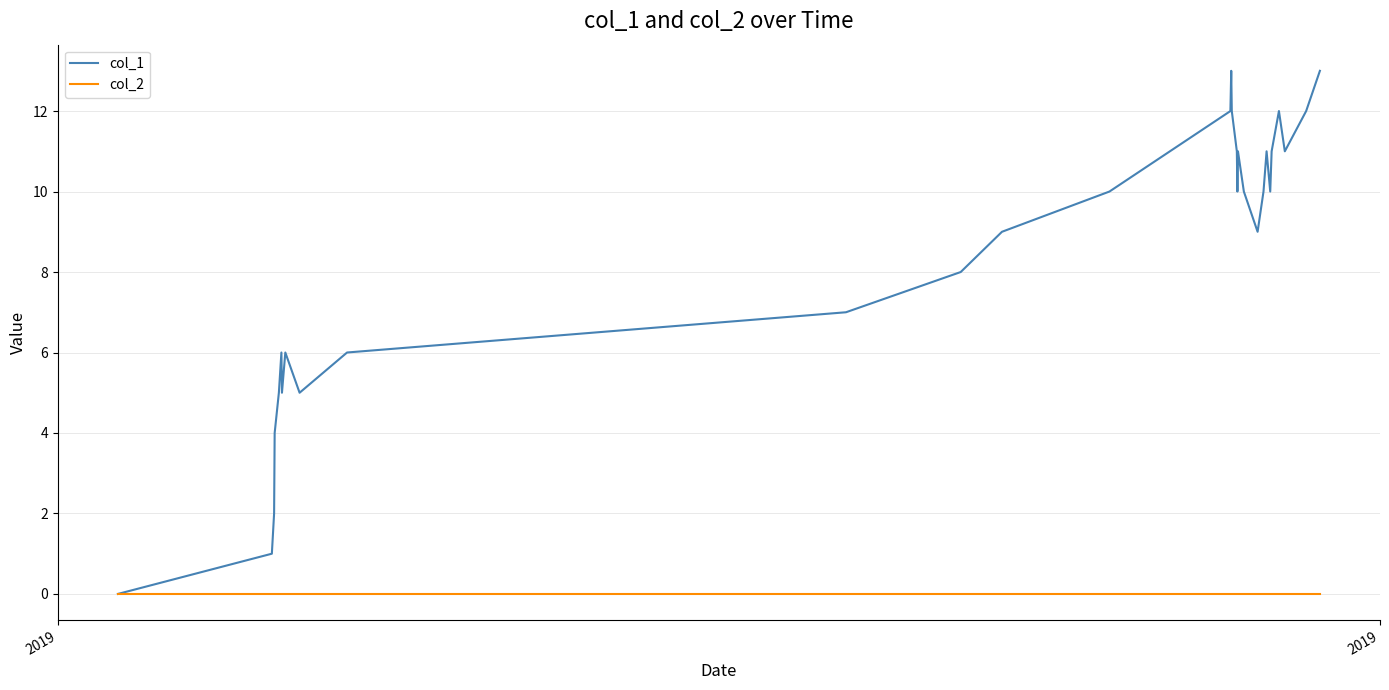

What is the greatest value displayed?

13